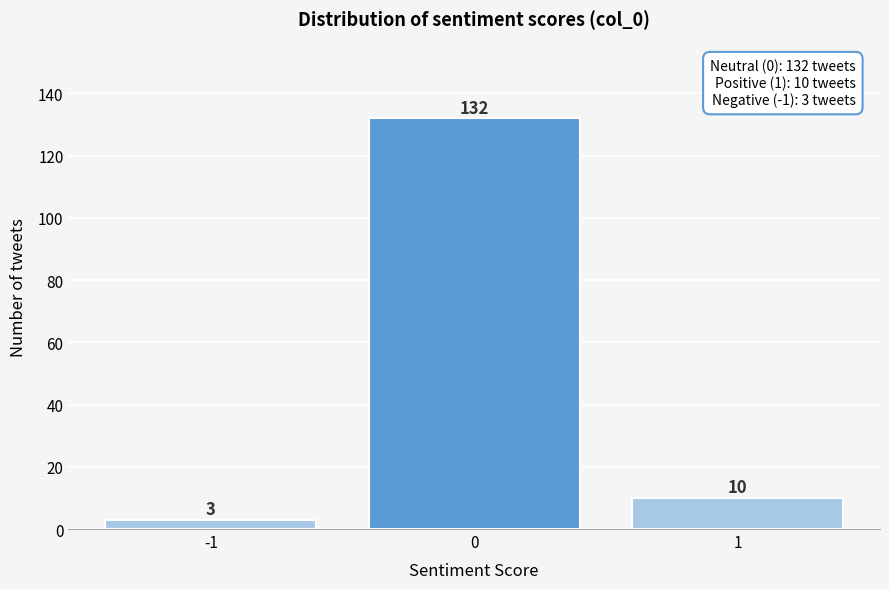

Reading right to left, what are all the values shown in this chart?

10	132	3